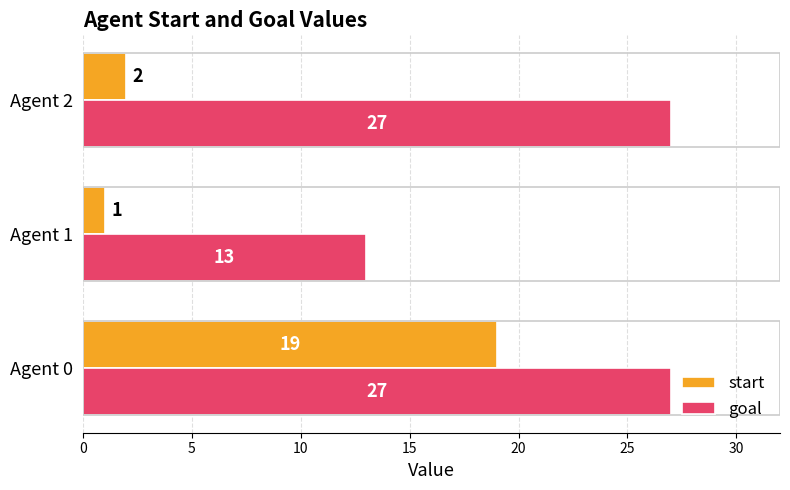

What is the sum of all goal values?

67